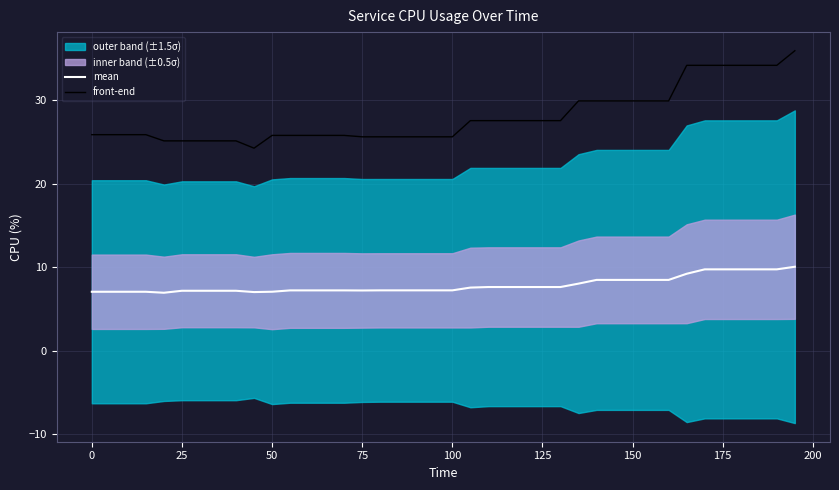

What is the sum of all mean values?

313.9